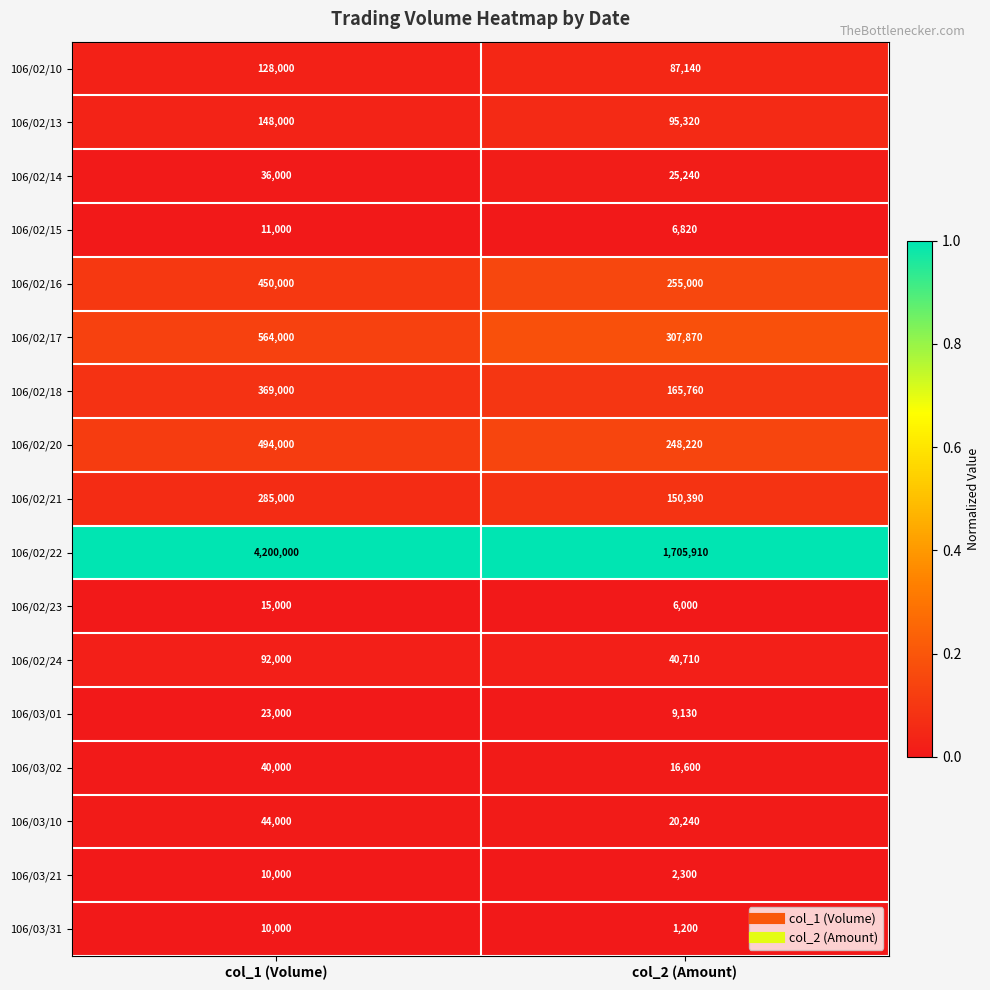

At col_2 (Amount), list the series in order from largest to smallest.

106/02/22, 106/02/17, 106/02/16, 106/02/20, 106/02/18, 106/02/21, 106/02/13, 106/02/10, 106/02/24, 106/02/14, 106/03/10, 106/03/02, 106/03/01, 106/02/15, 106/02/23, 106/03/21, 106/03/31